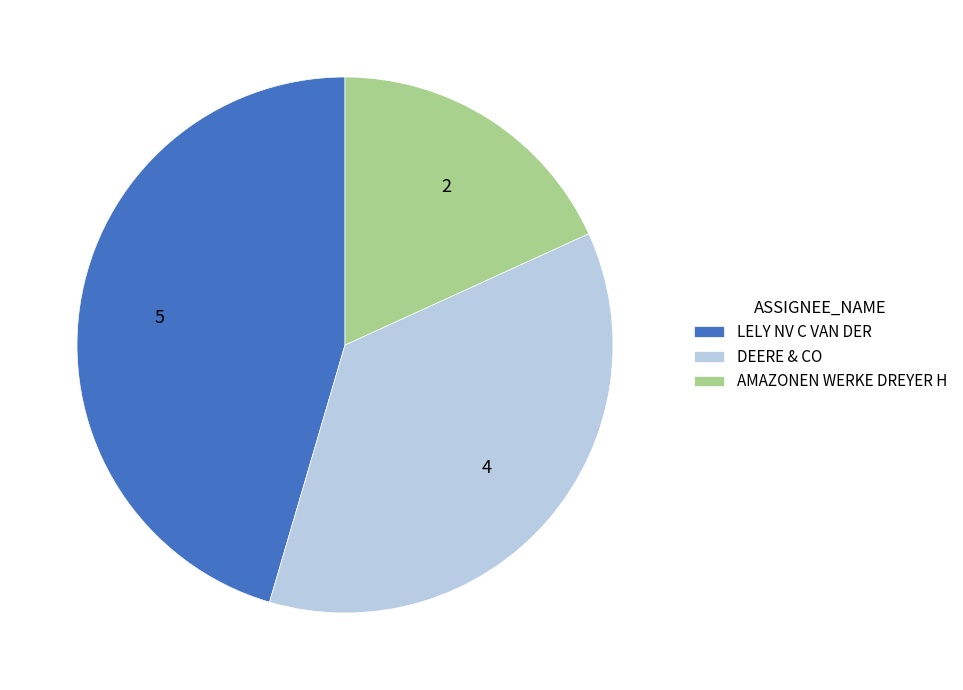

What is the smallest slice in the pie chart?

AMAZONEN WERKE DREYER H